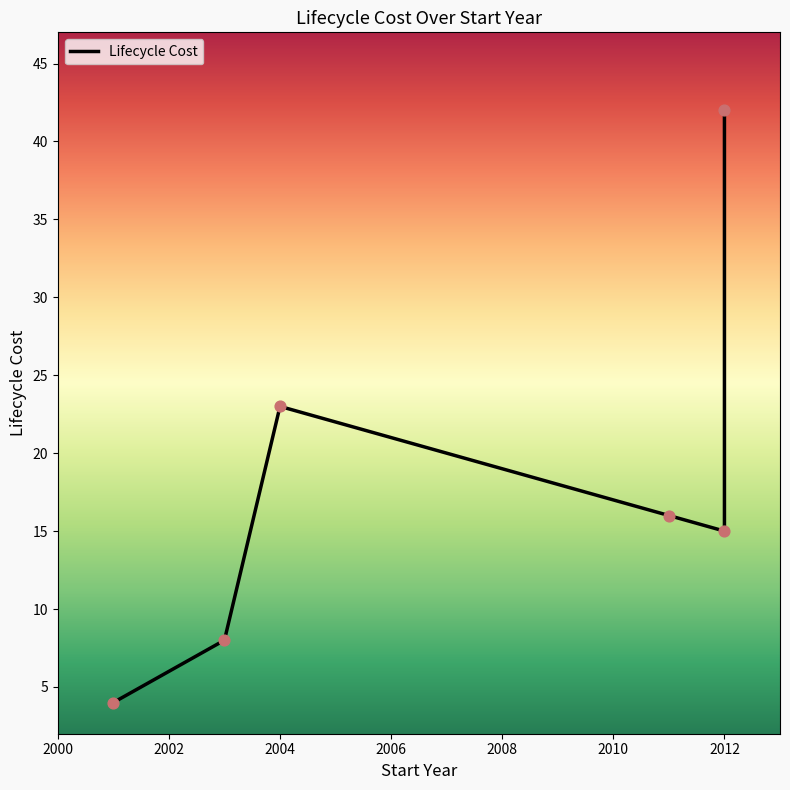

What is the change in value from 2001 to 2011?

+12